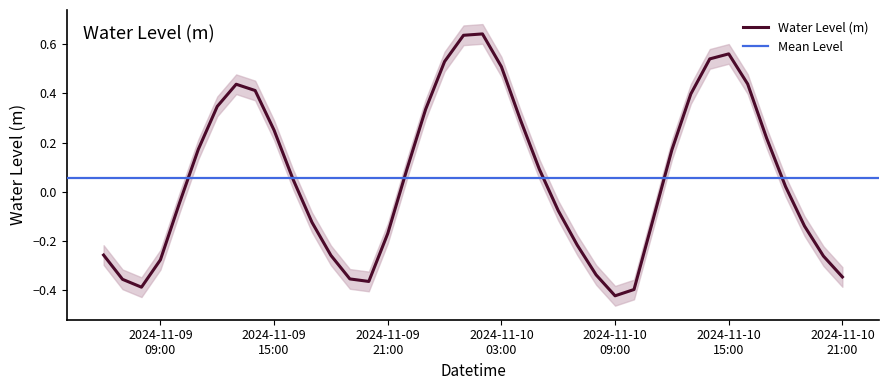

How many values are below zero?

19